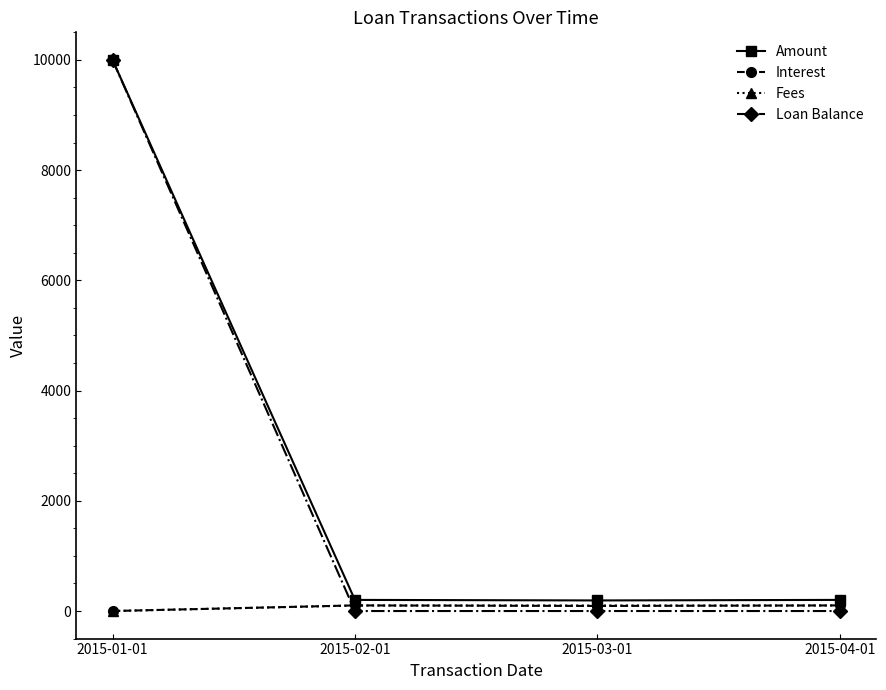

Is it true that Amount equals 10000.0 at 2015-01-01?

True